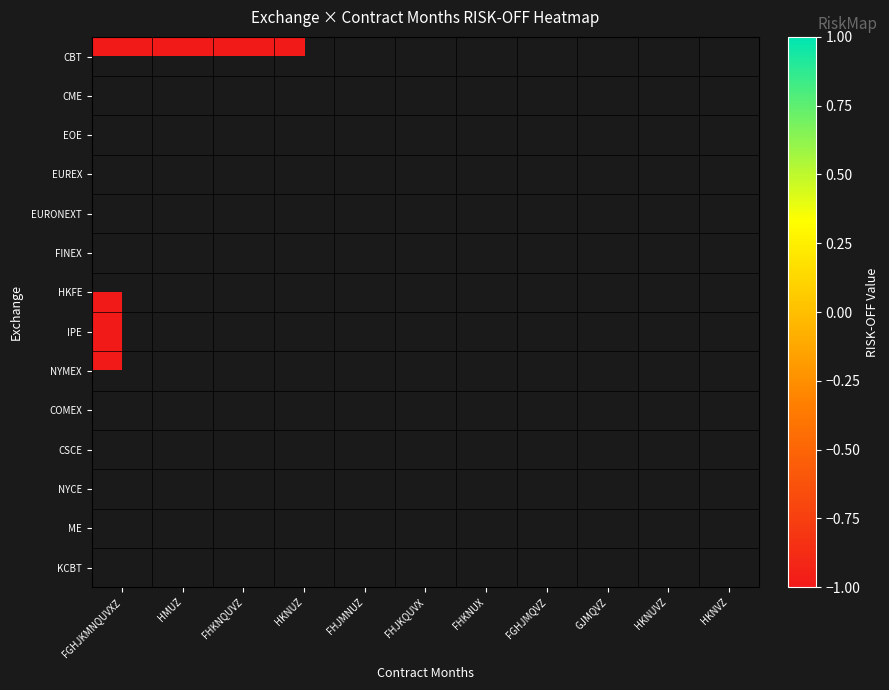

How many values in HKFE are below zero?

1